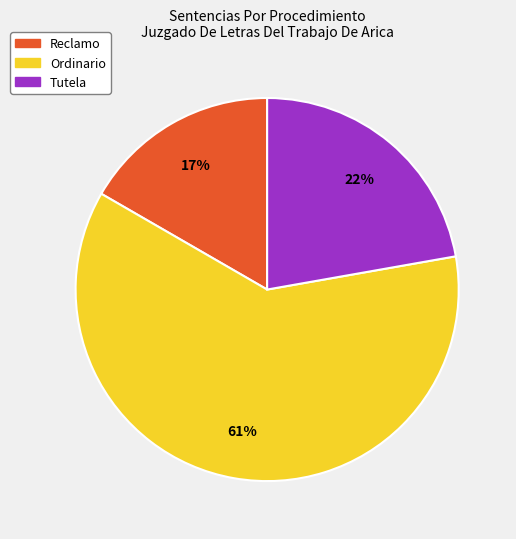

Combined, do Tutela and Ordinario account for over 50%?

Yes